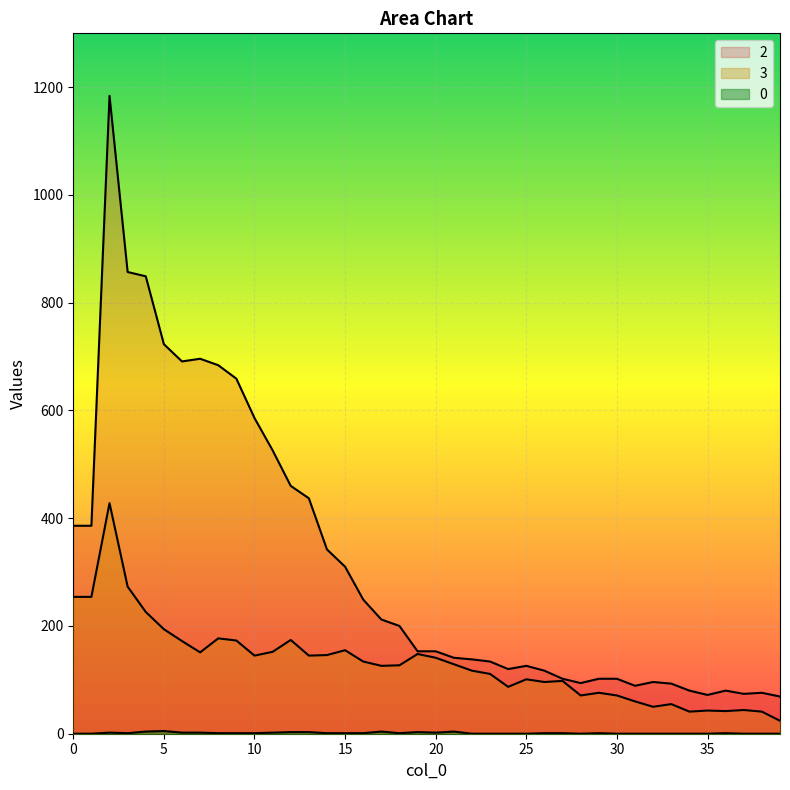

Reading left to right, transcribe all the data shown in this chart.

0: 0	0	2	1	4	5	2	2	1	1	1	2	3	3	1	1	1	4	1	3	2	4	0	0	0	0	1	1	0	1	0	0	0	0	0	0	1	0	0	0
3: 254	254	428	273	226	194	172	151	177	173	145	152	174	145	146	155	134	126	127	148	141	129	117	111	87	101	96	98	71	76	71	60	50	55	41	43	42	44	41	24
2: 386	386	1184	857	849	723	691	696	684	659	586	526	460	437	342	310	249	212	200	153	153	141	138	134	120	126	117	102	94	102	102	89	96	93	80	72	80	74	76	69